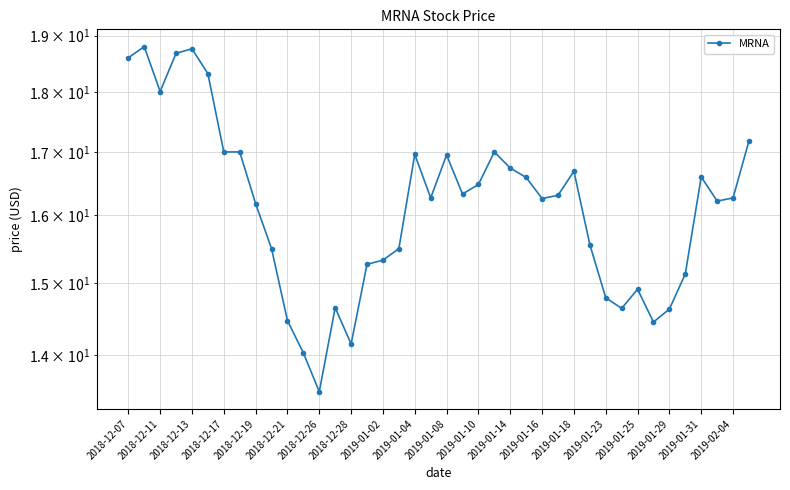

What is the value of the 21st point from the left?

17.0